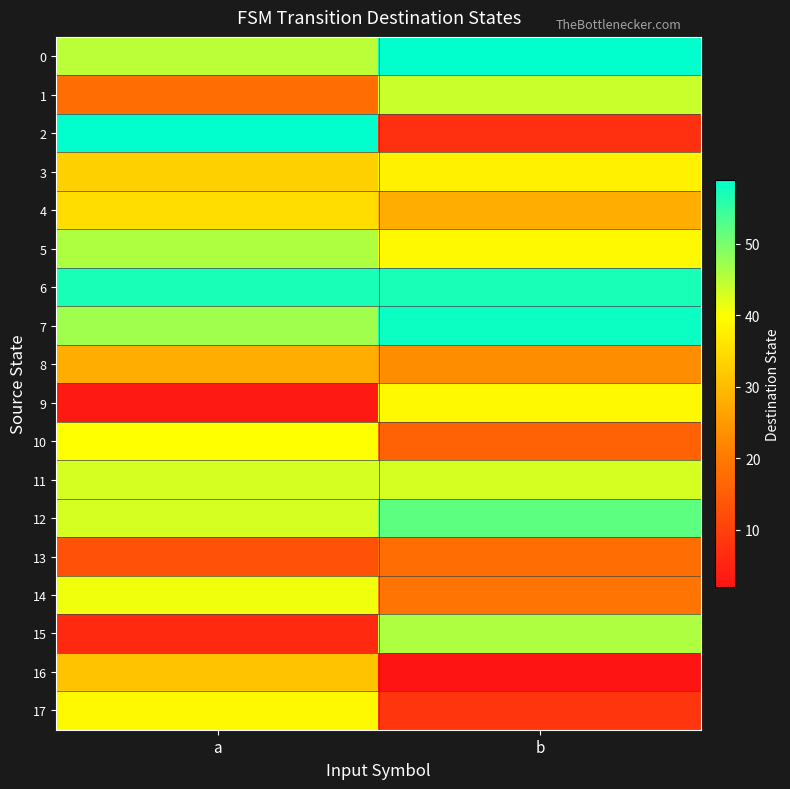

What is the difference between the highest and lowest values at a?

56